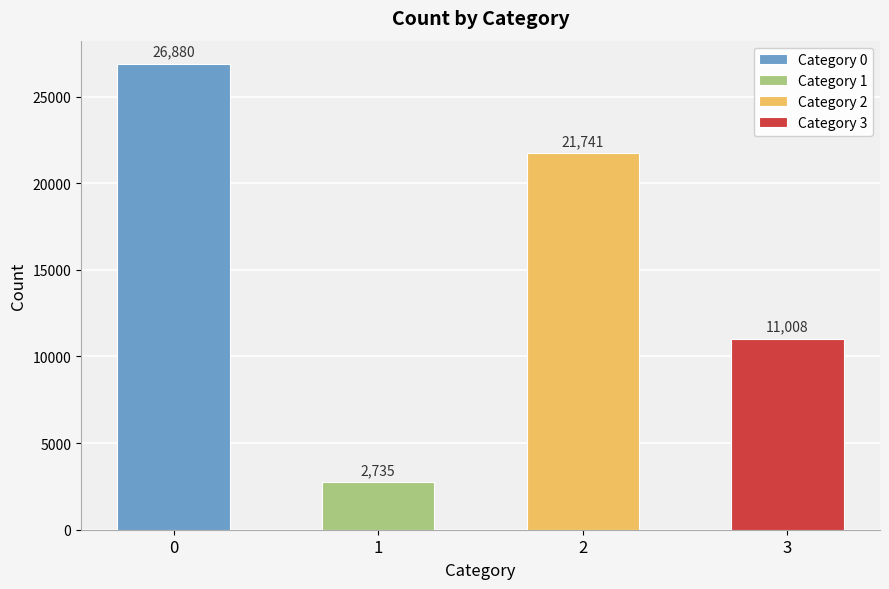

How many data points are above 21741?

1